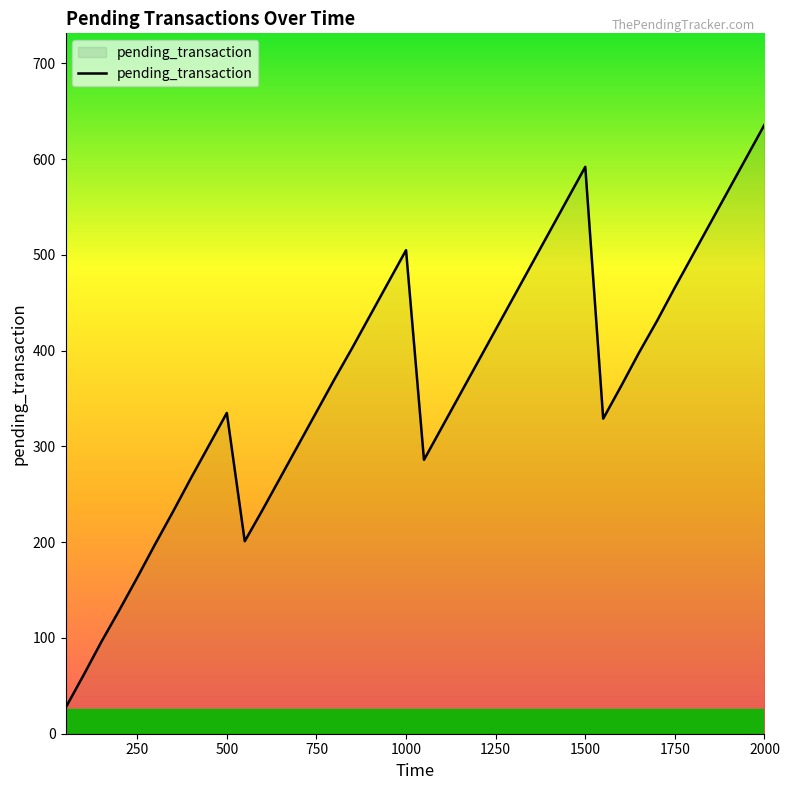

What is the difference between the maximum and minimum values?

609